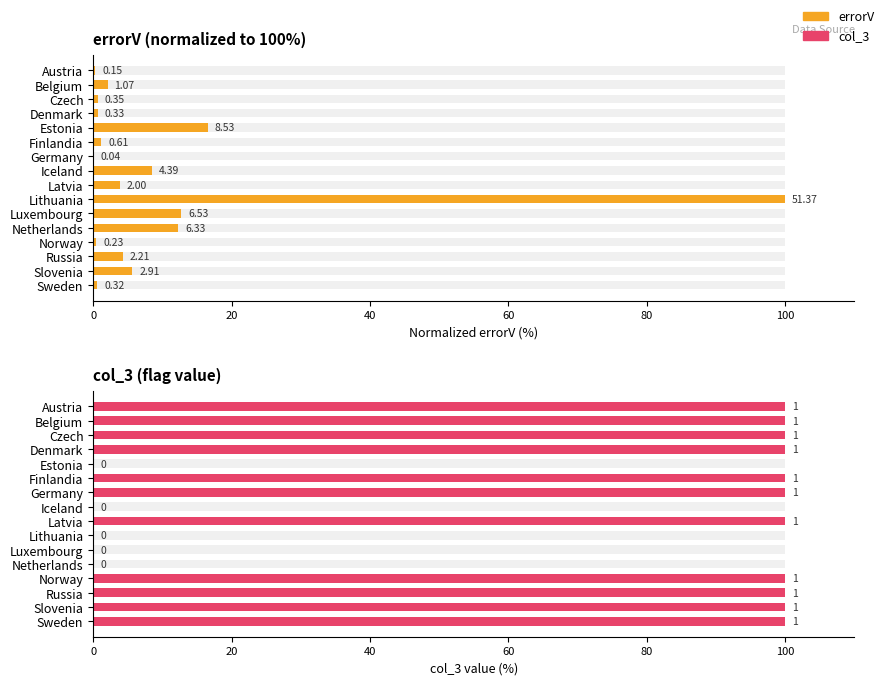

Is it true that errorV equals 0.0 at Germany?

False